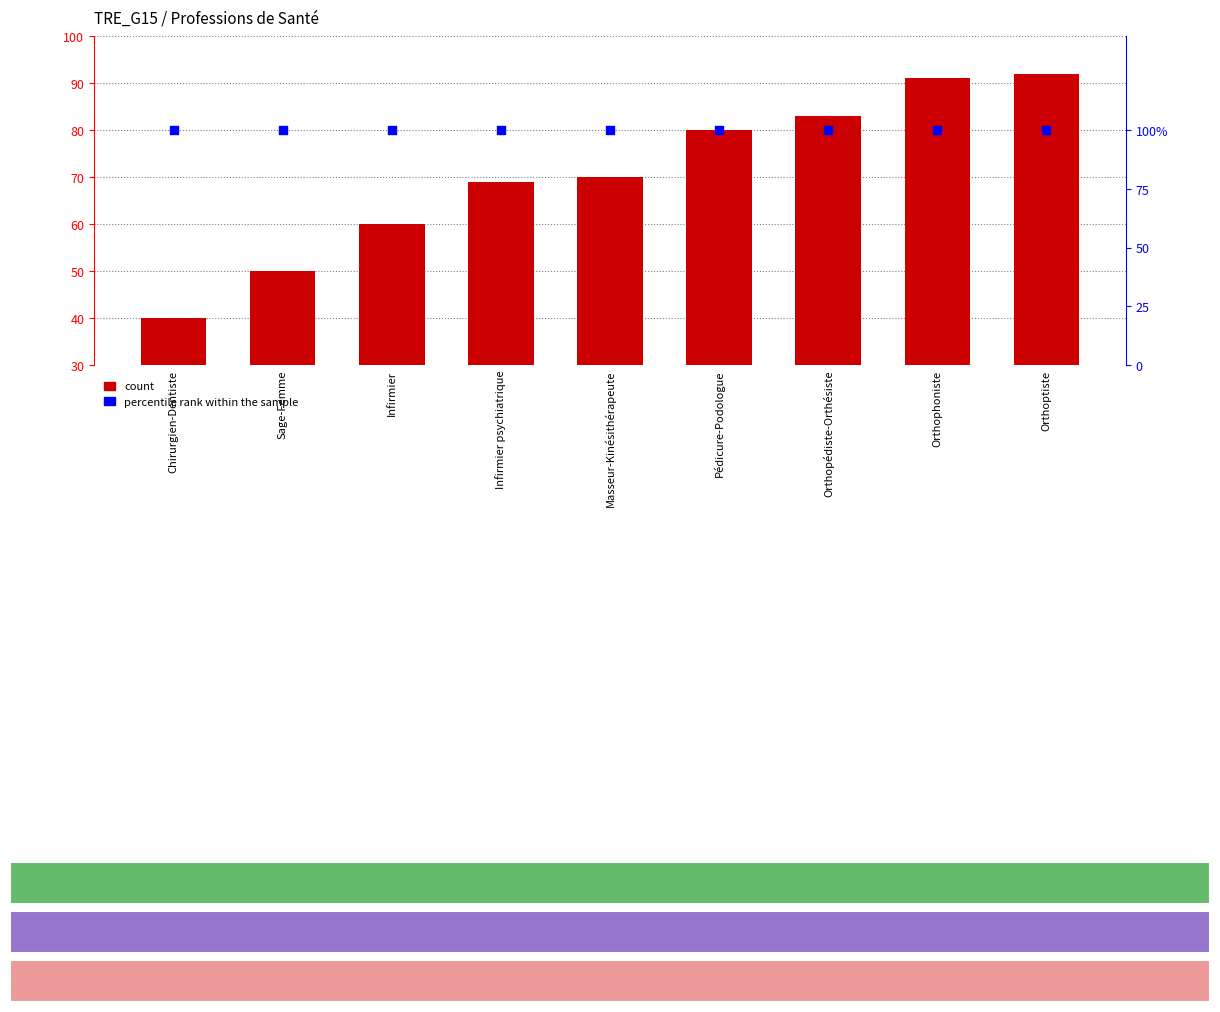

Which series has the largest Y range (max minus min)?

Concept Code